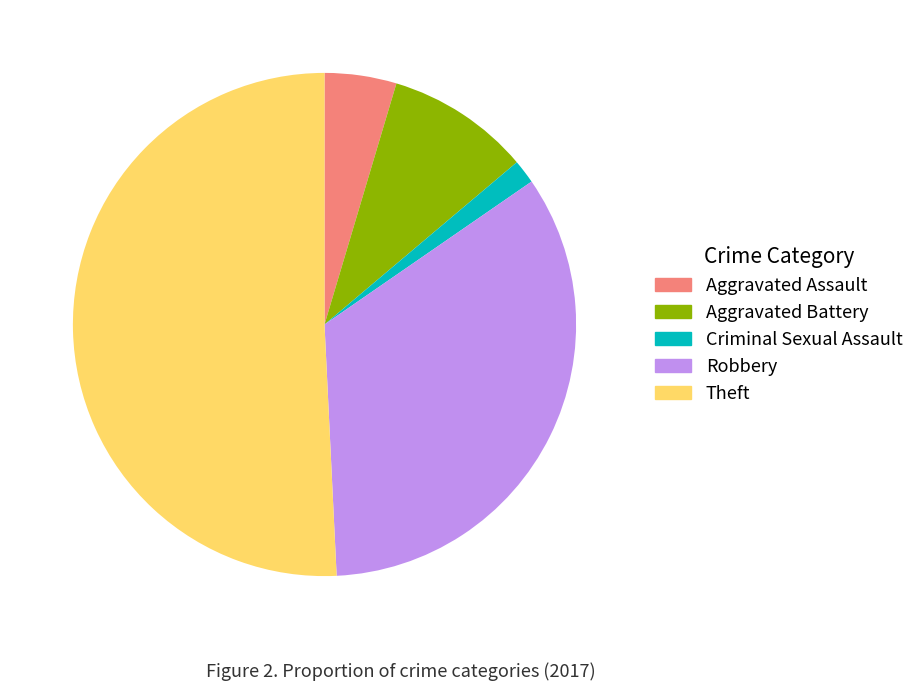

True or false: Robbery accounts for 27% of the total.

False